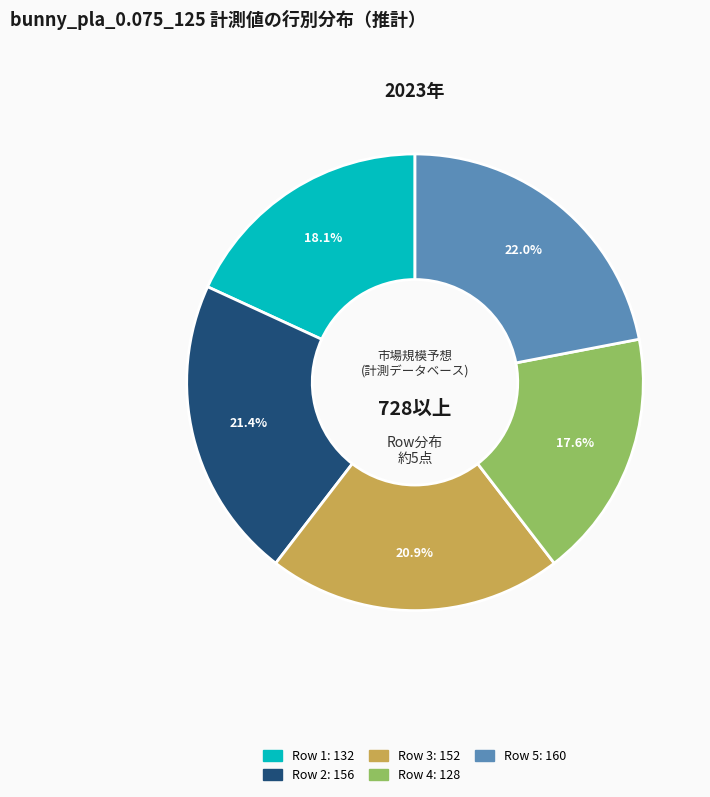

Is there a majority slice in this chart?

No